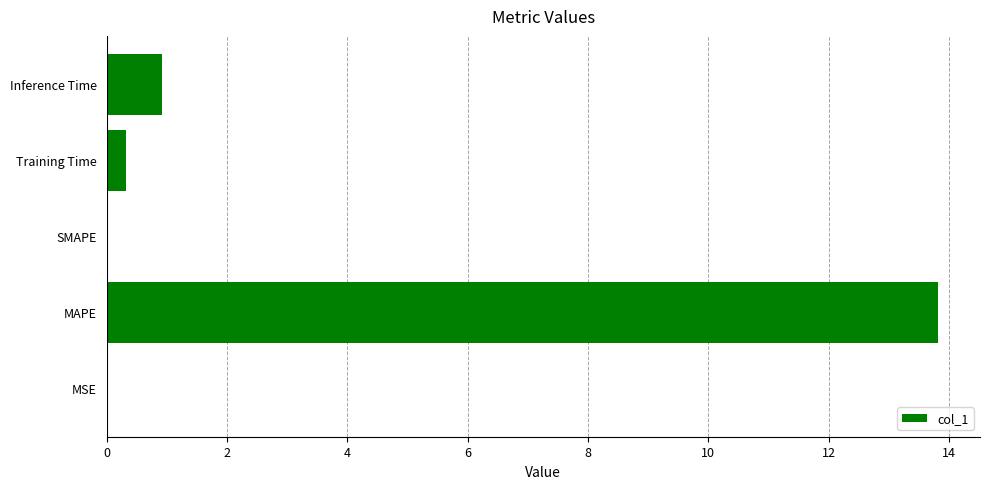

What is the average value?

3.0